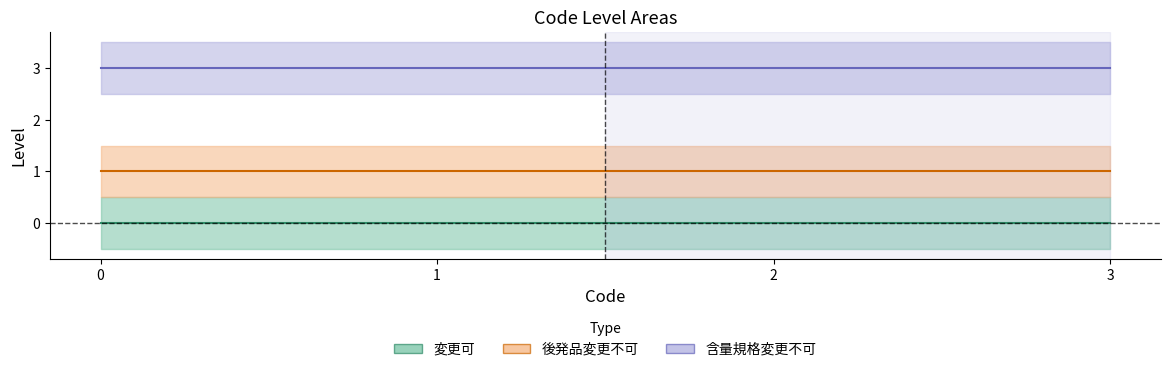

Count the number of categories in the chart.

4